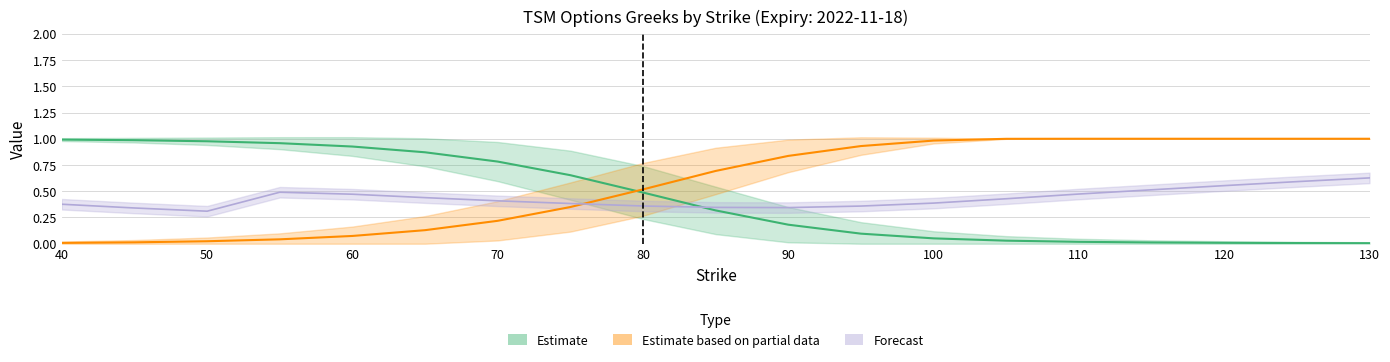

At how many categories does at least one series exceed 0?

19